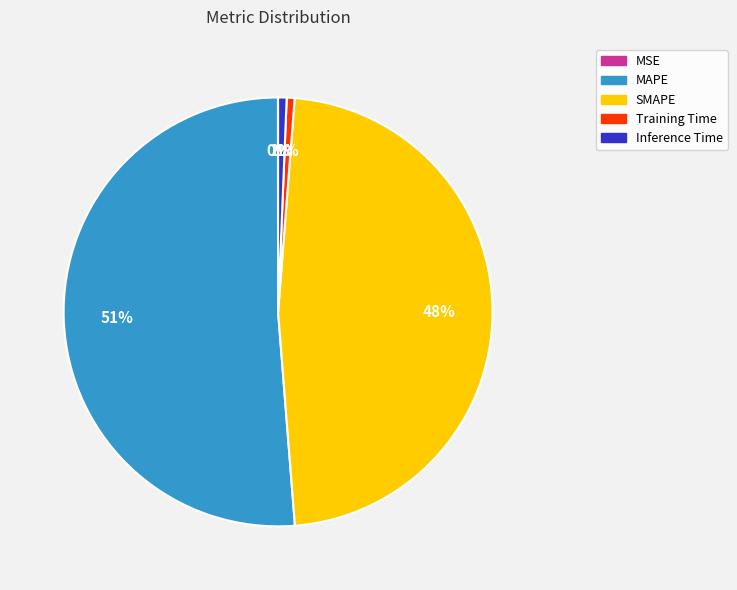

Is the sum of MAPE and SMAPE greater than half?

Yes